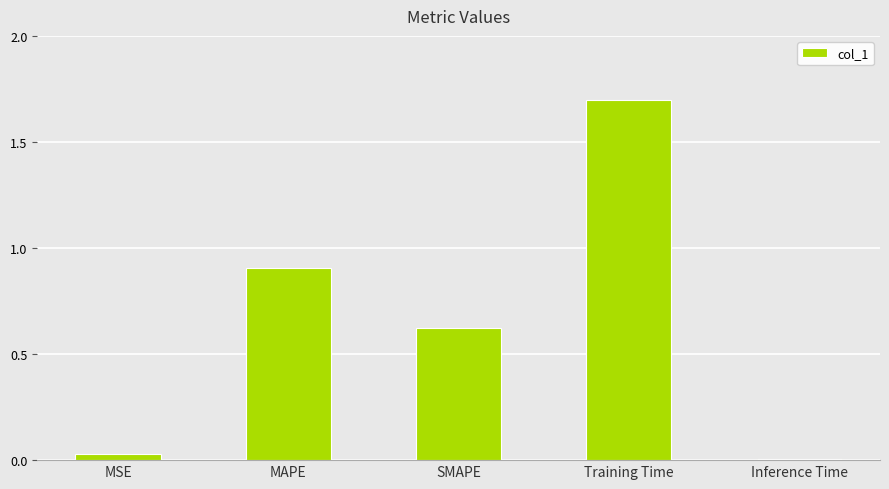

What is the label of the 5th bar from the left?

Inference Time